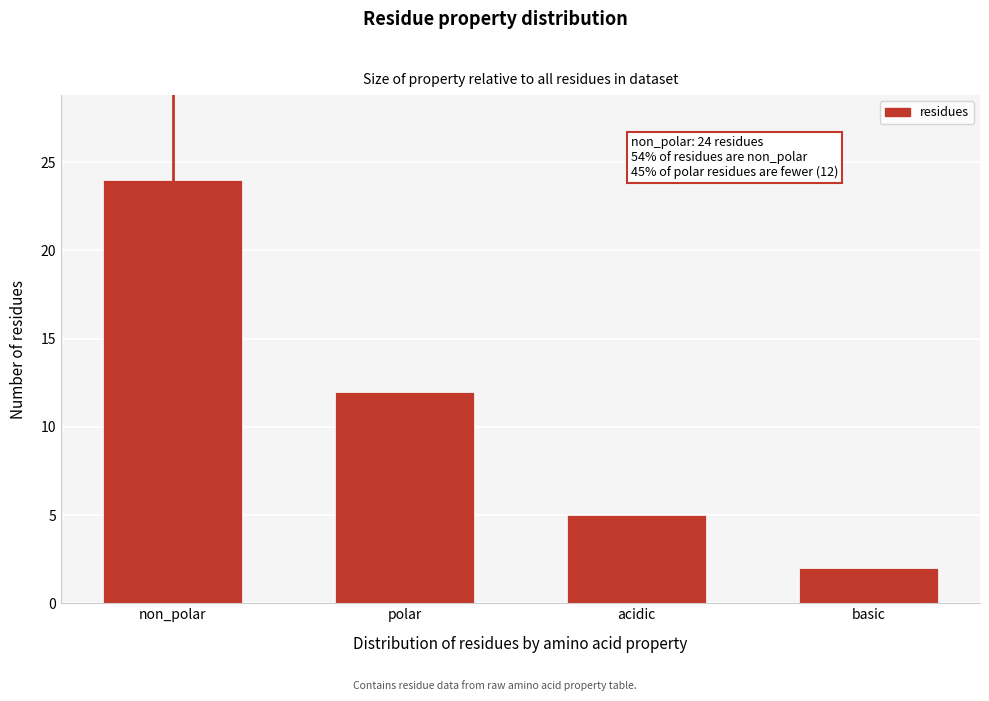

Reading left to right, transcribe all the data shown in this chart.

24	12	5	2